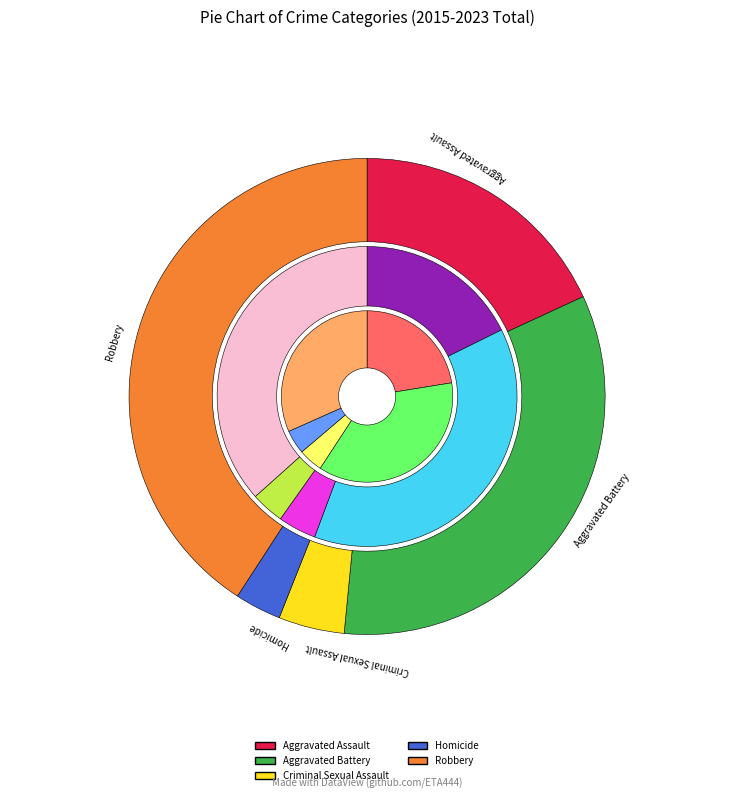

True or false: 2015 accounts for 7% of the total.

True